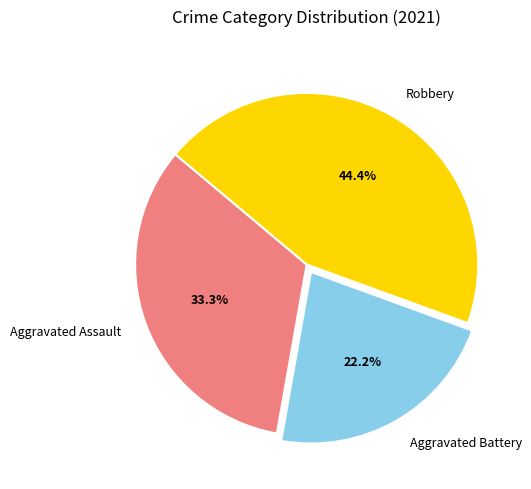

Which category has the smallest portion of the pie?

Aggravated Battery